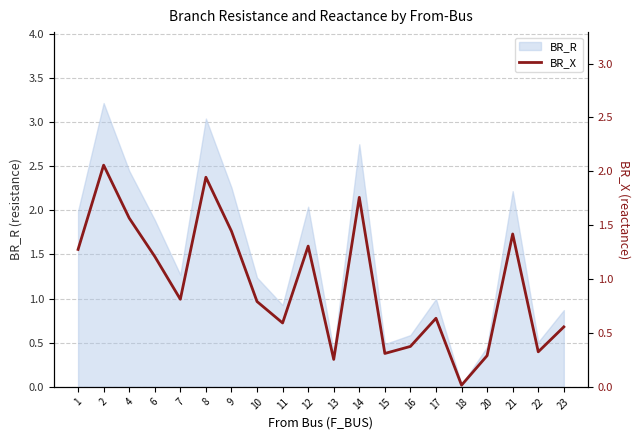

How many lines are shown in the chart?

1